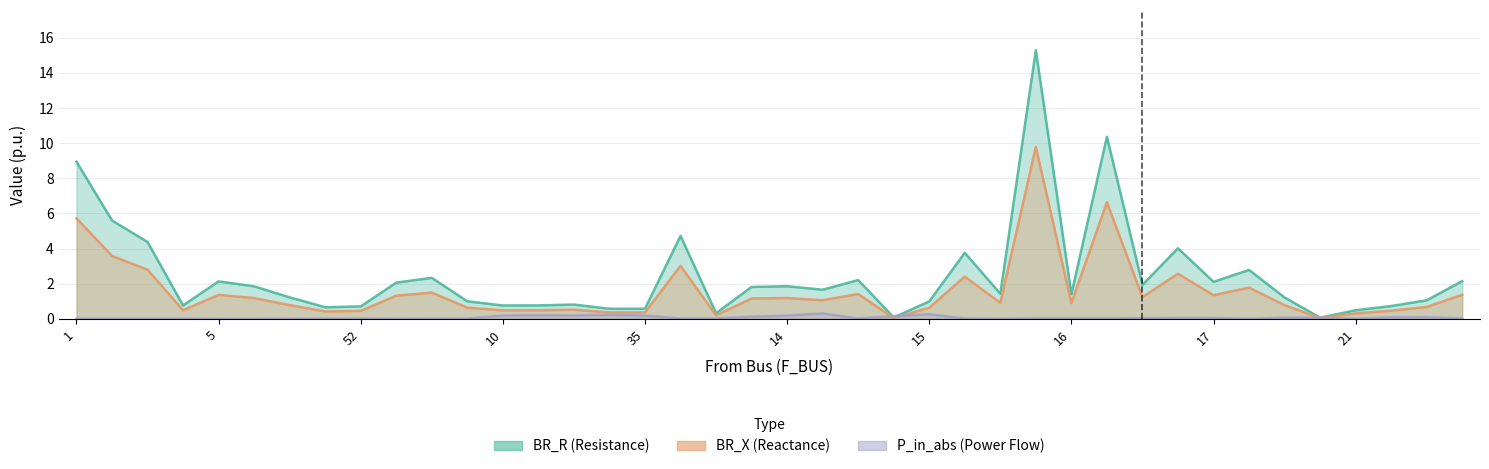

Between 6 and 19, which series saw the biggest shift?

BR_R